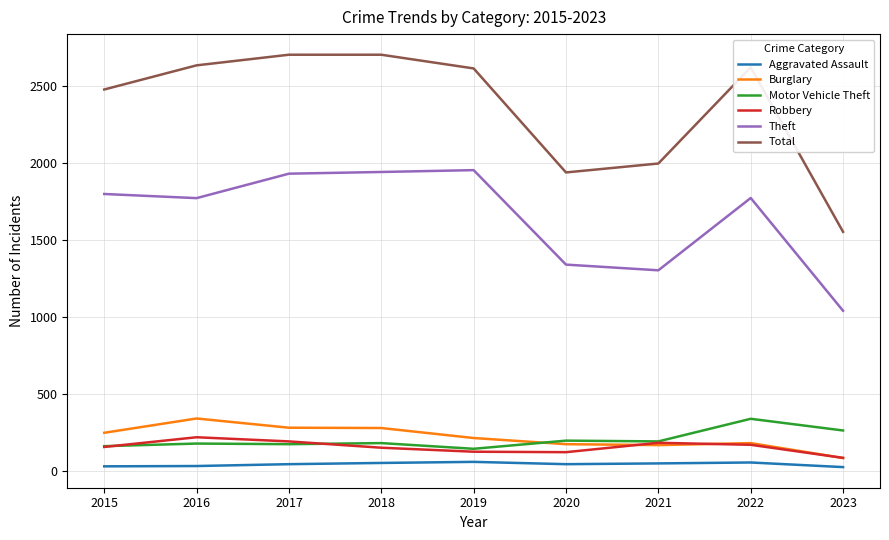

At which label does Total reach its minimum?

2023